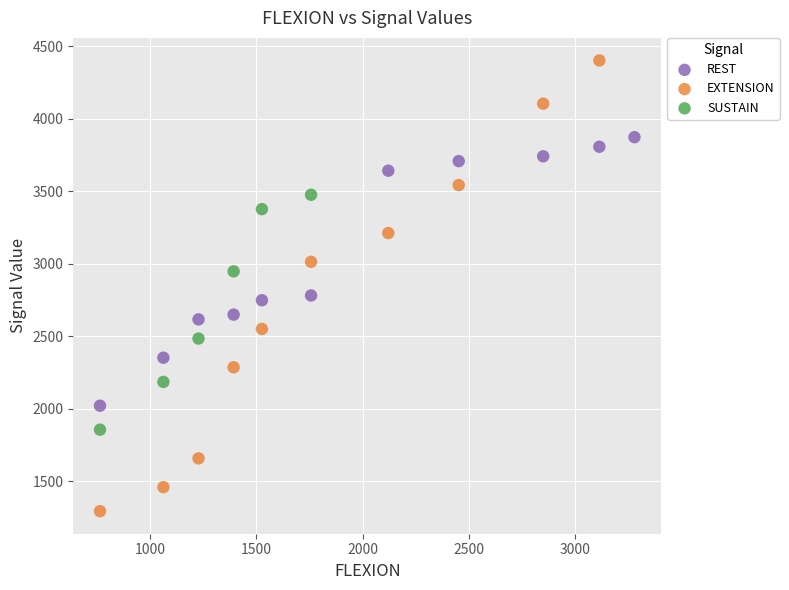

Which series contains the lowest Y value?

EXTENSION